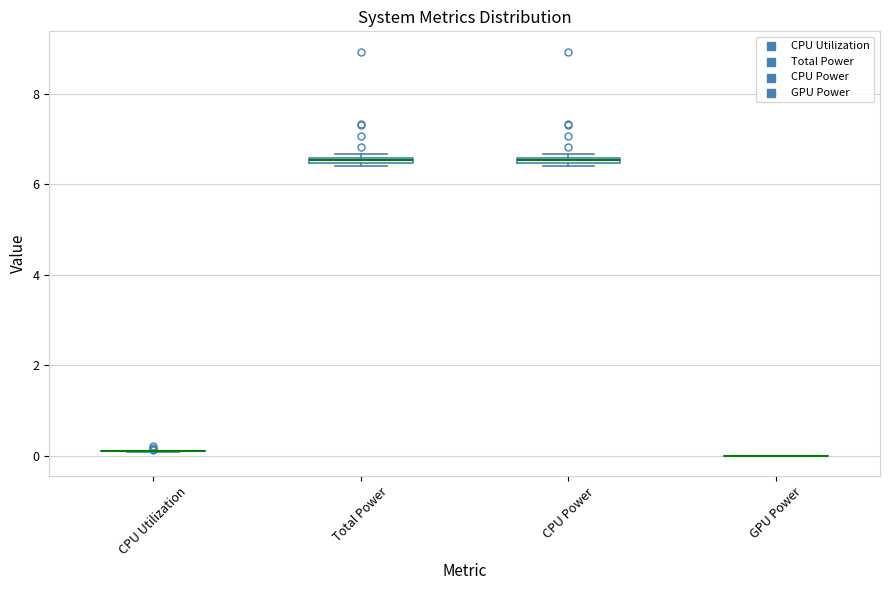

Where is the lower edge of the box for CPU Power on the y-axis? The values are not printed on the chart, so give them approximately, as read against the axis.

6.4